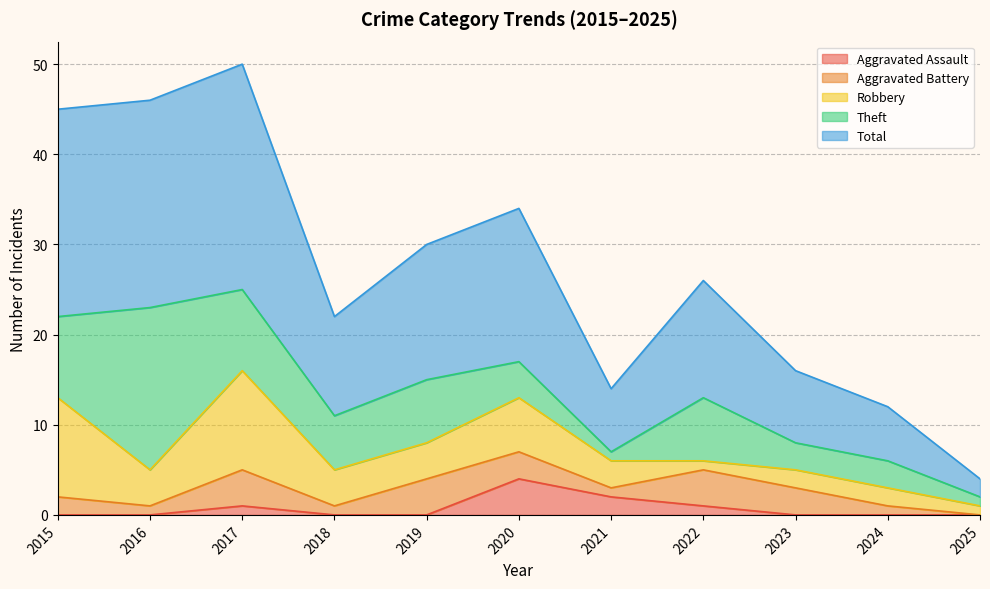

True or false: Total and Aggravated Assault intersect in this chart.

False